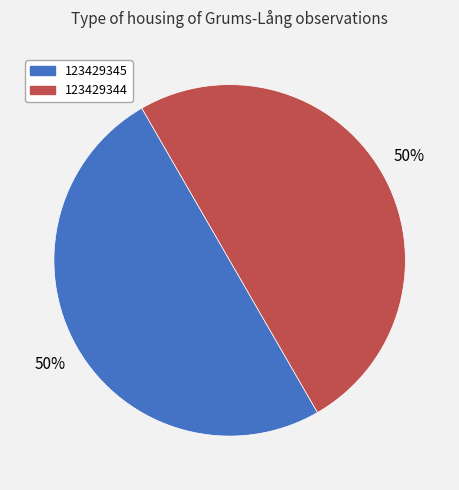

Is the sum of 123429344 and 123429345 greater than half?

Yes